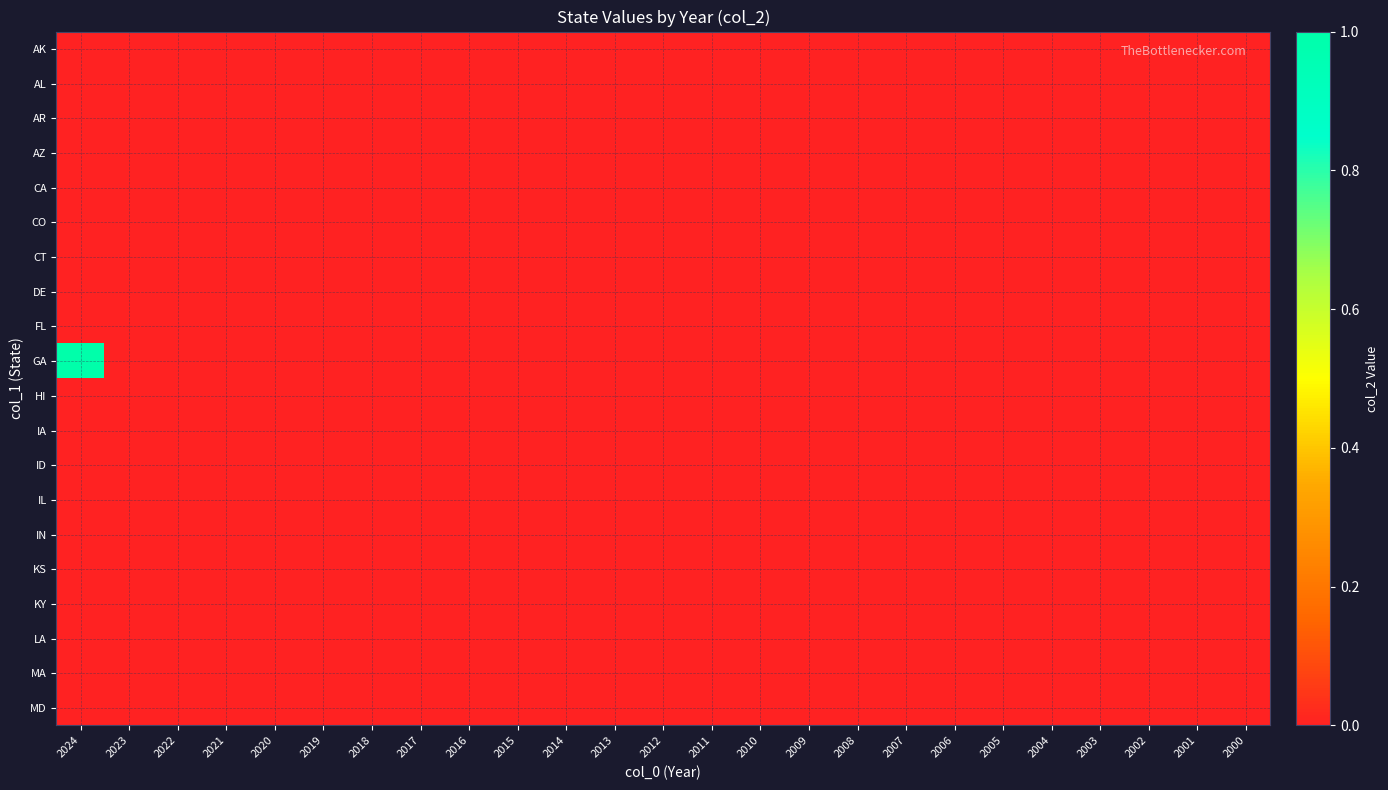

At which category does the chart reach its peak across all series?

2024